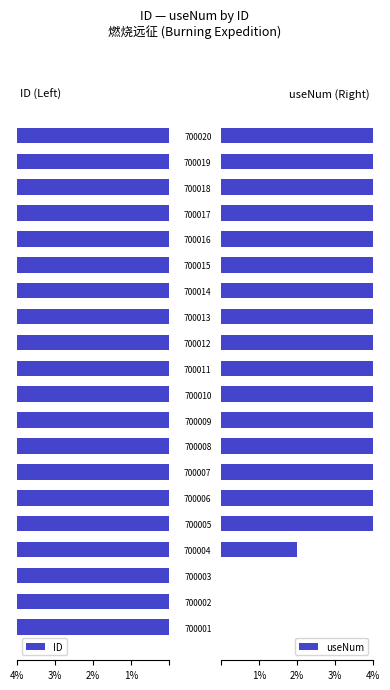

What is the average value of the ID series?

4.0